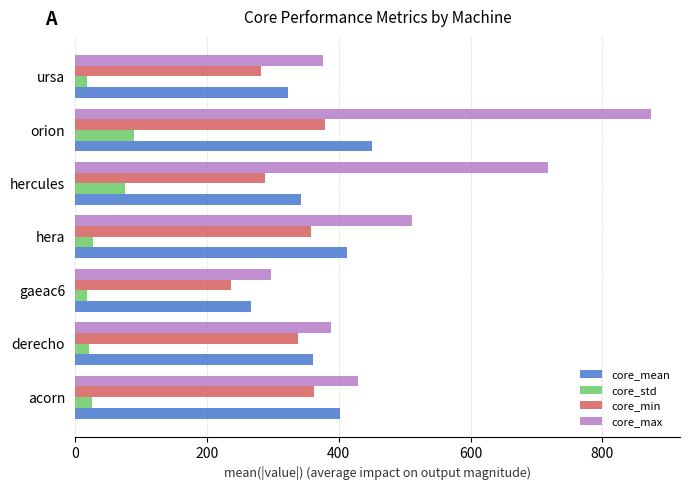

Rank the series at ursa from highest to lowest value.

core_max, core_mean, core_min, core_std